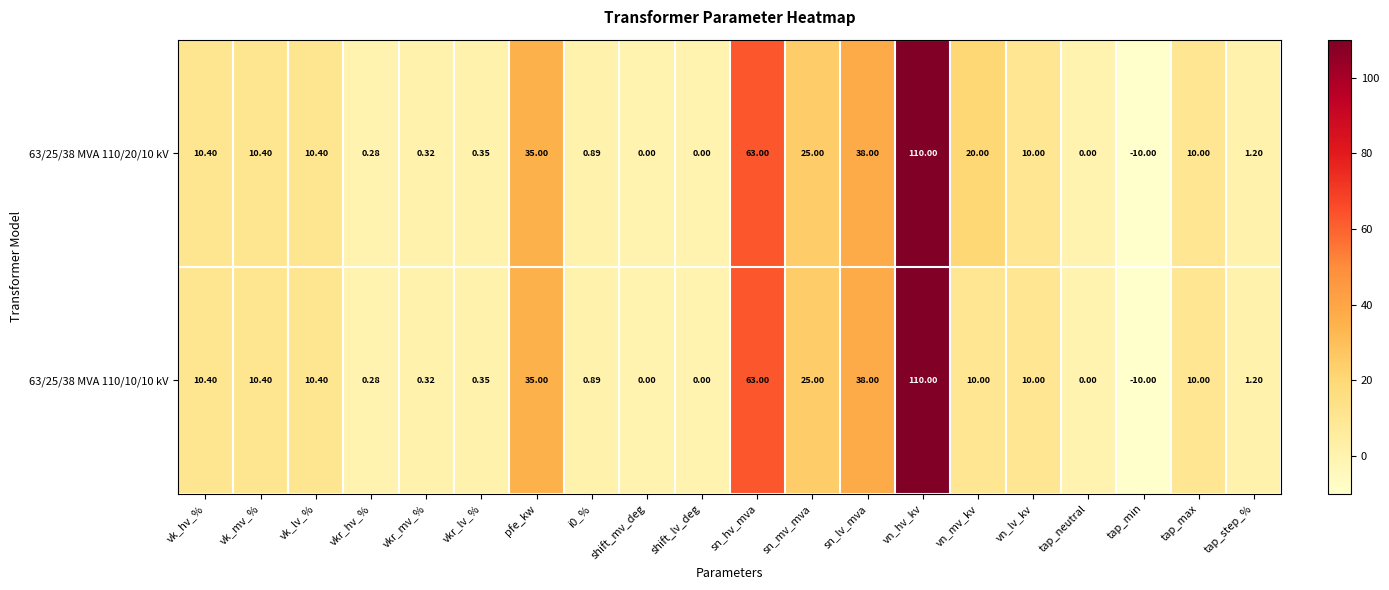

Which category has the highest value across all series?

vn_hv_kv